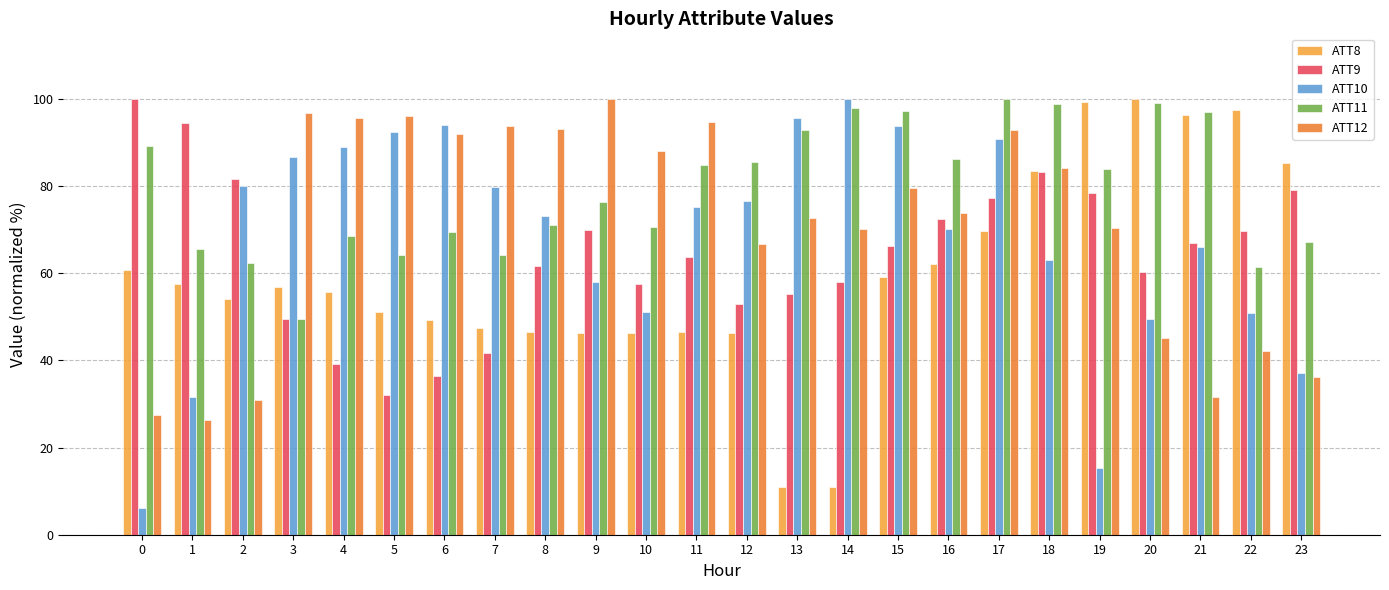

How many values in the ATT11 series exceed 83?

12